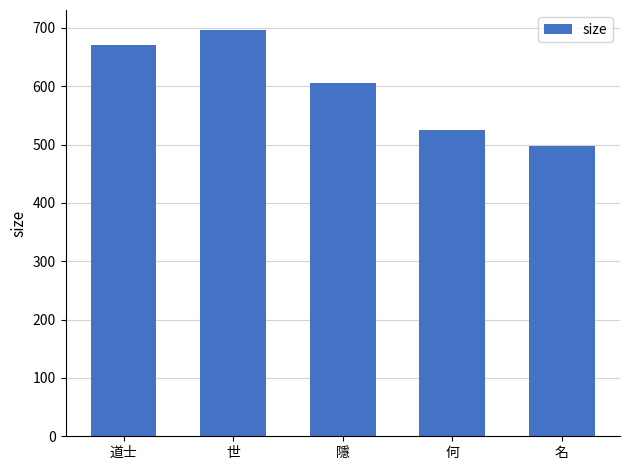

Rank the categories by value from lowest to highest.

名, 何, 隱, 道士, 世